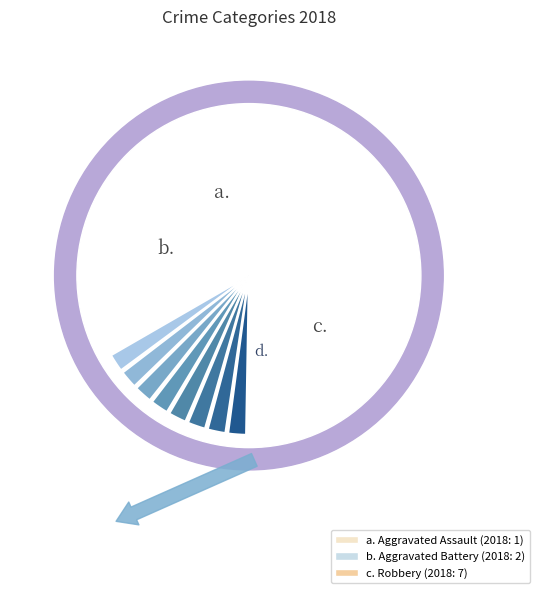

Rank the categories by value from lowest to highest.

Aggravated Assault, Aggravated Battery, Robbery